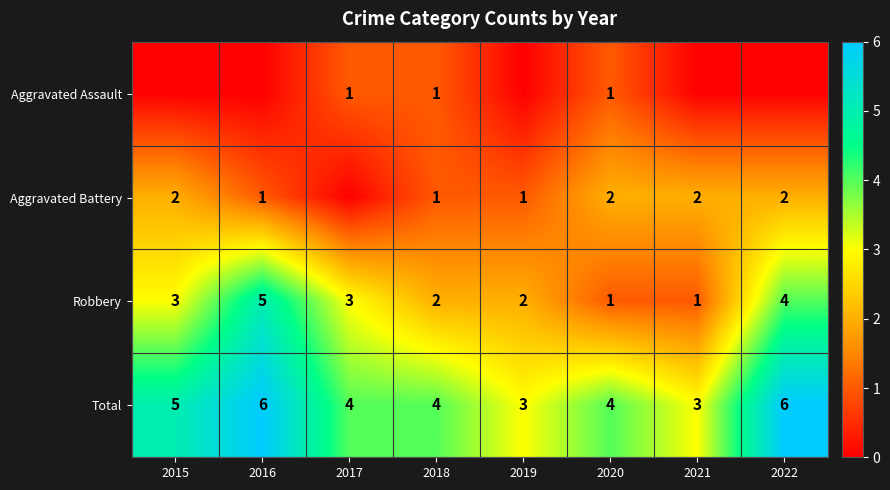

What is the highest value of the Robbery series?

5